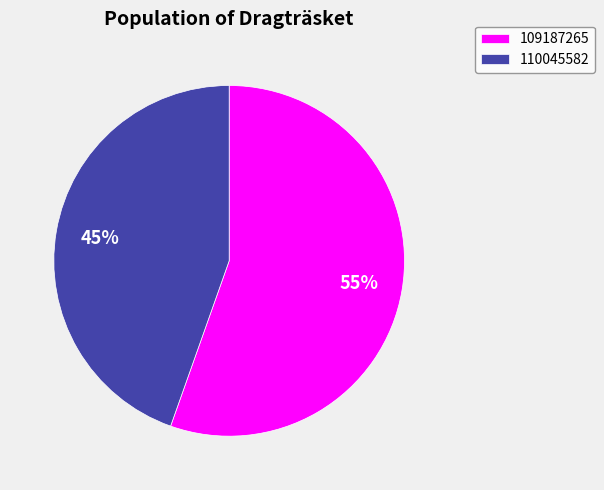

To the nearest percent, what is the average slice percentage?

50%